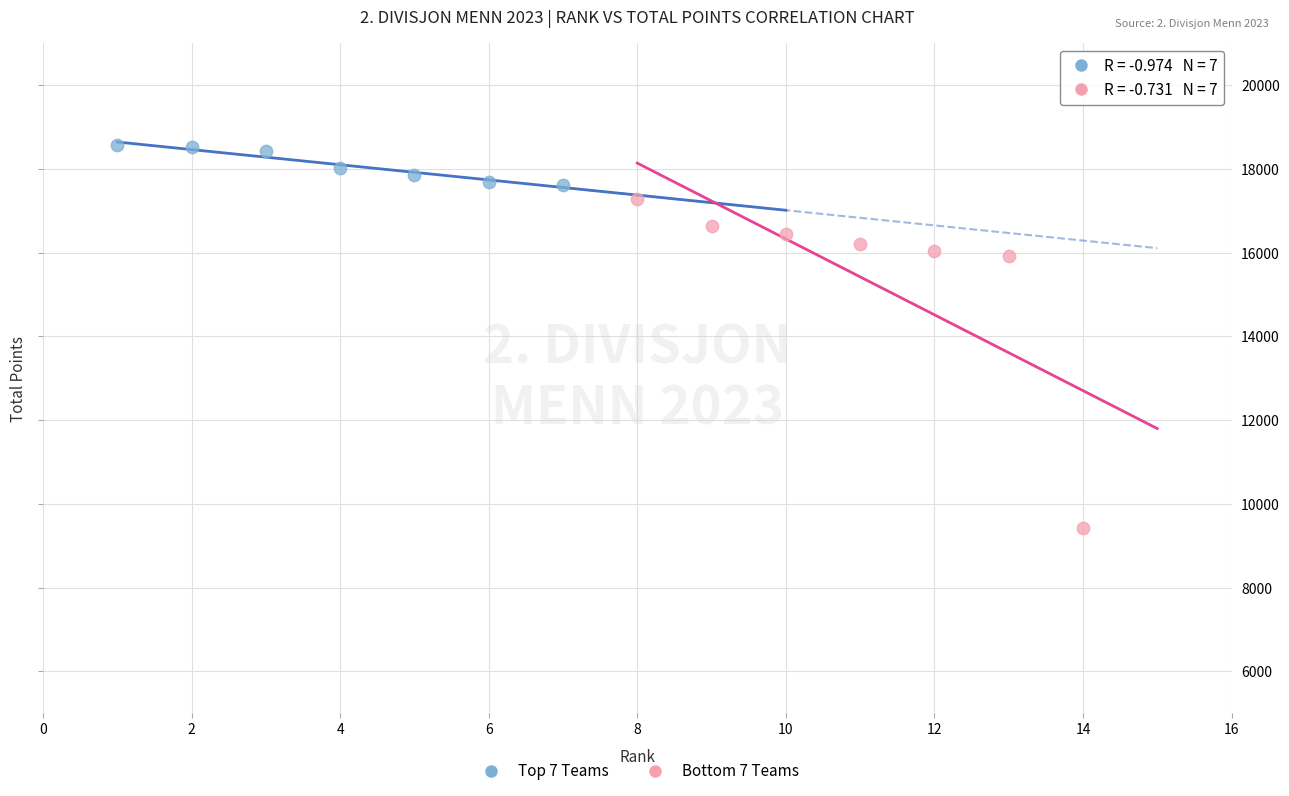

Which series reaches the minimum Y coordinate?

Bottom 7 Teams